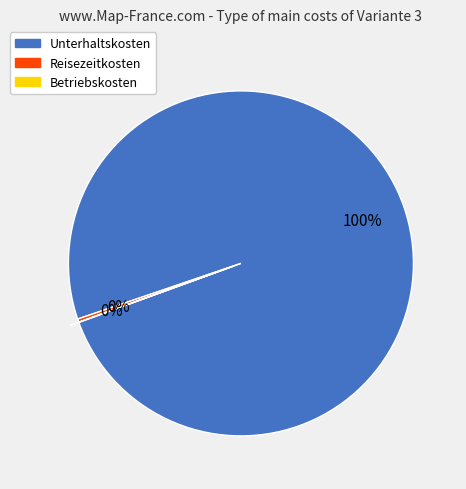

To the nearest percent, what is the combined percentage of Unterhaltskosten and Reisezeitkosten?

100%